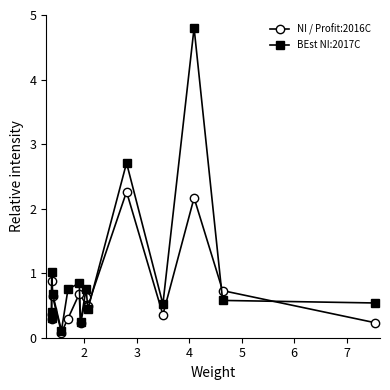

List the series in order of their peak value, highest first.

BEst NI:2017C, NI / Profit:2016C